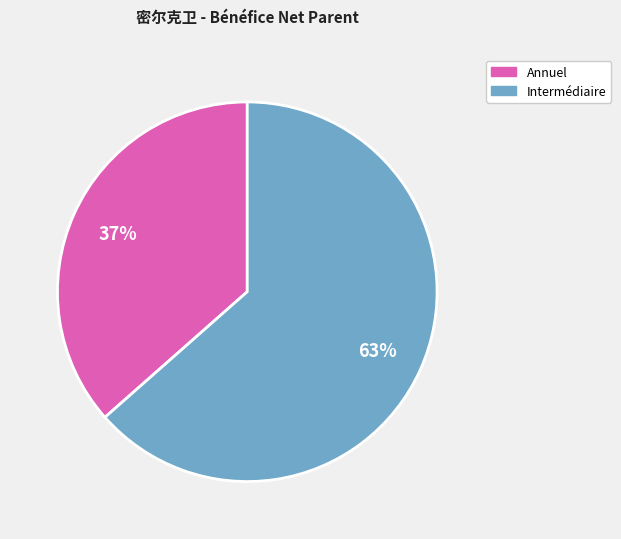

To the nearest percent, what is the average slice percentage?

50%